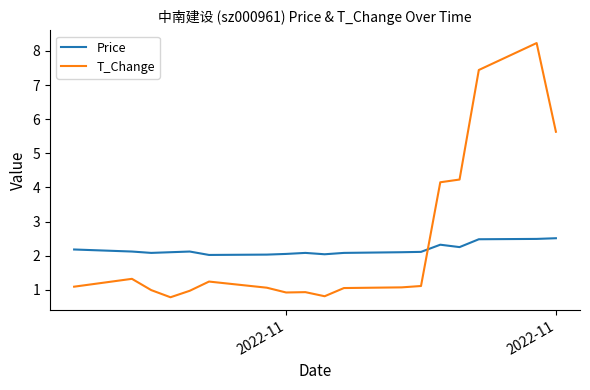

What is the difference between the maximum and minimum values in the Price series?

0.5